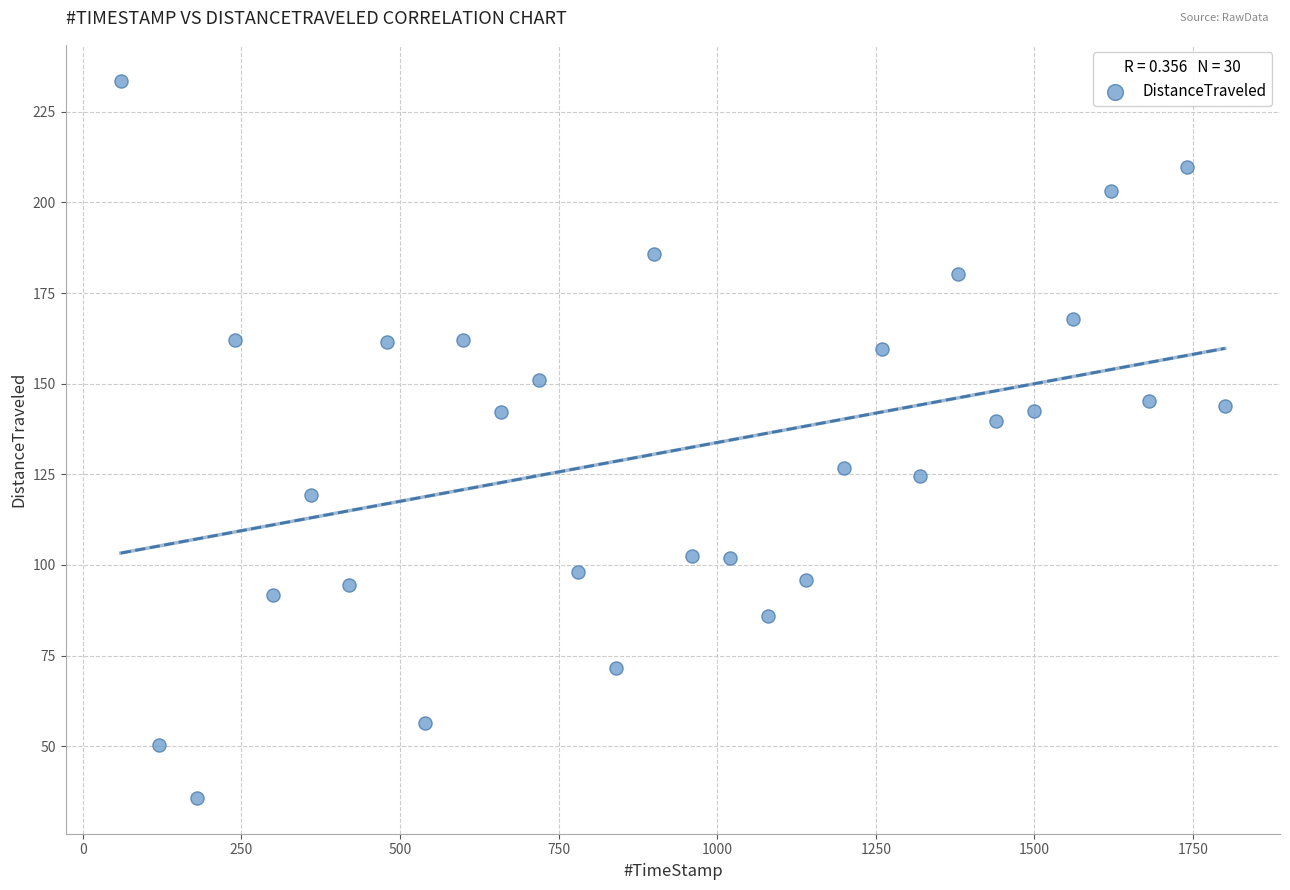

What is the range of Y values (max minus min)?

197.8